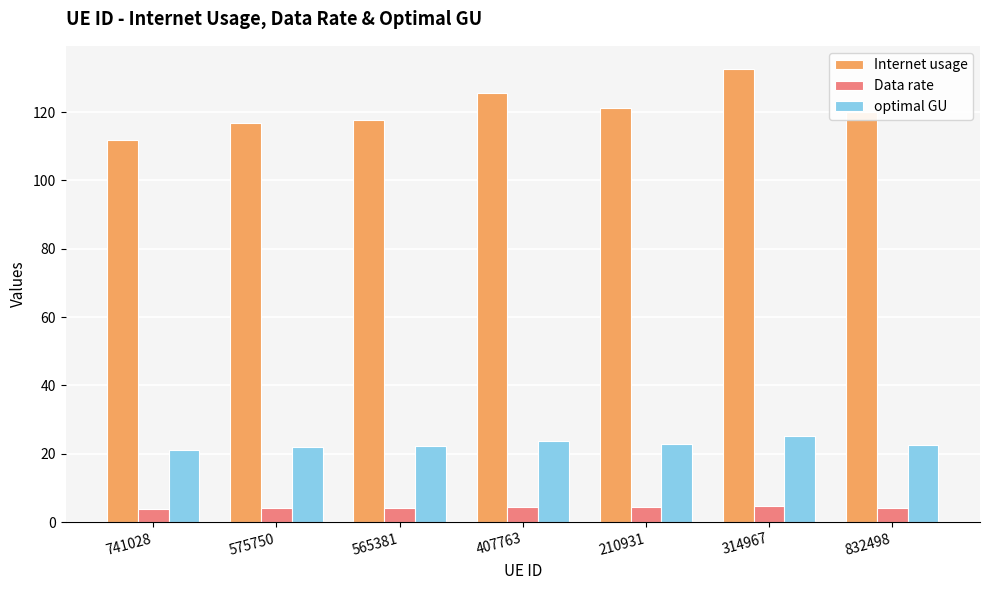

What is the average value of the optimal GU series?

22.8